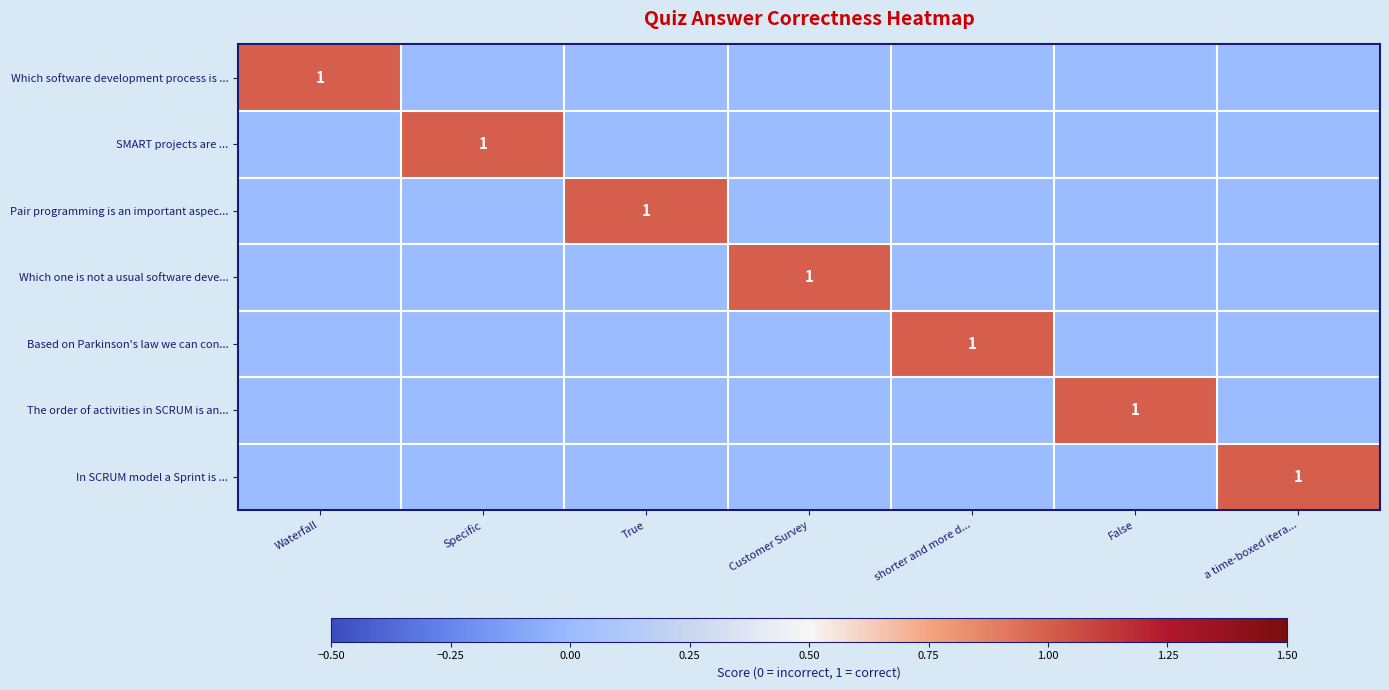

How many Which one is not a usual software deve... values are between 0 and 1?

7